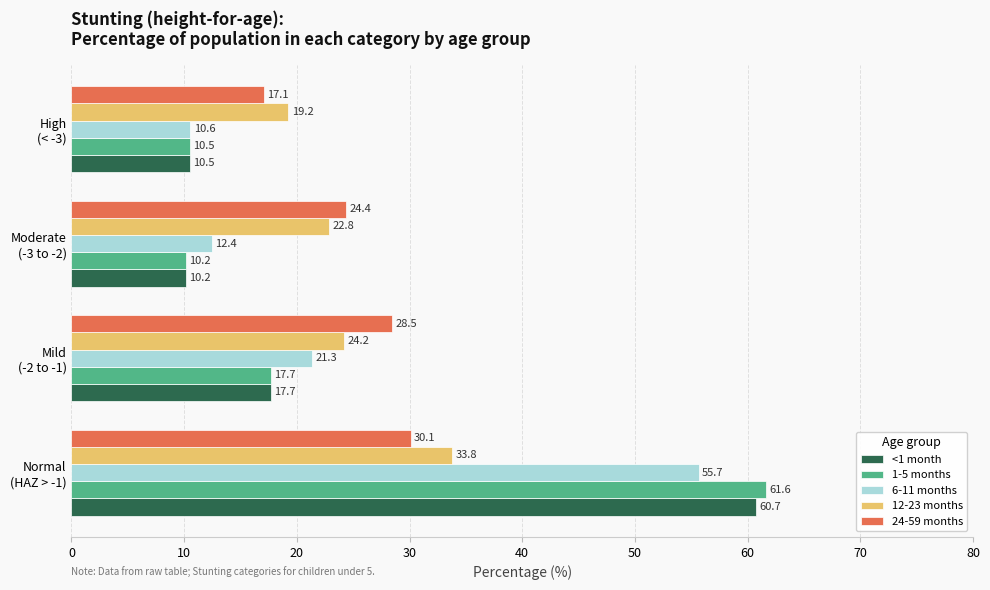

What is the difference between the second highest and second lowest values in the 6-11 months series?

8.9